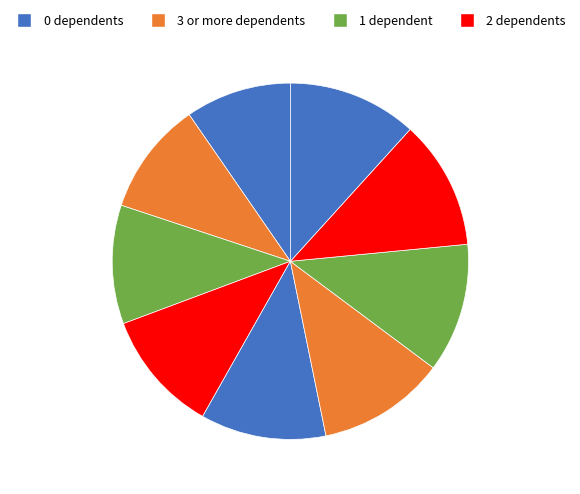

Rank the categories by value from lowest to highest.

0, 1, 2, 3, 4, 5, 6, 8, 7